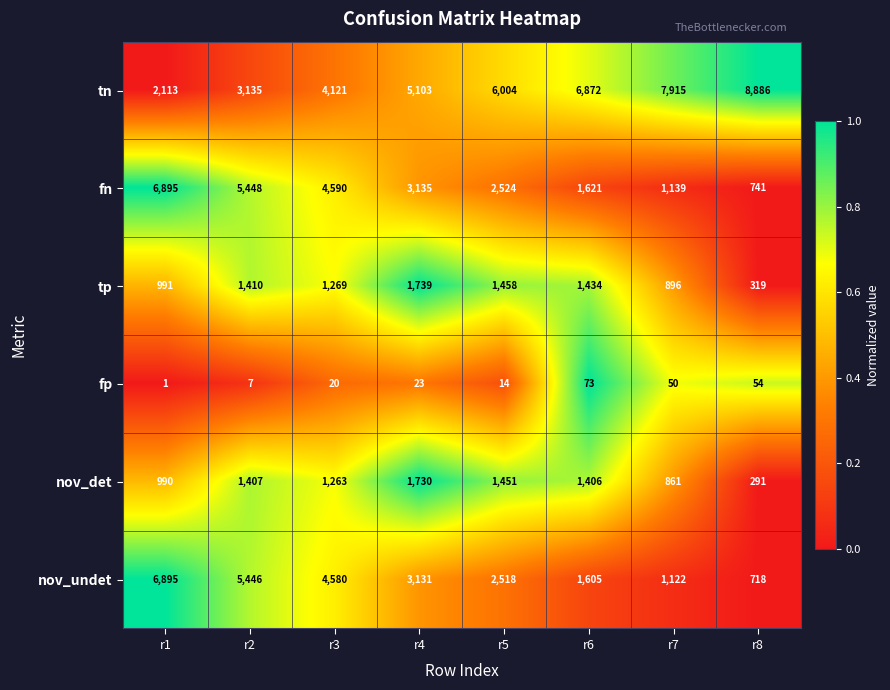

How many series are shown in this chart?

6